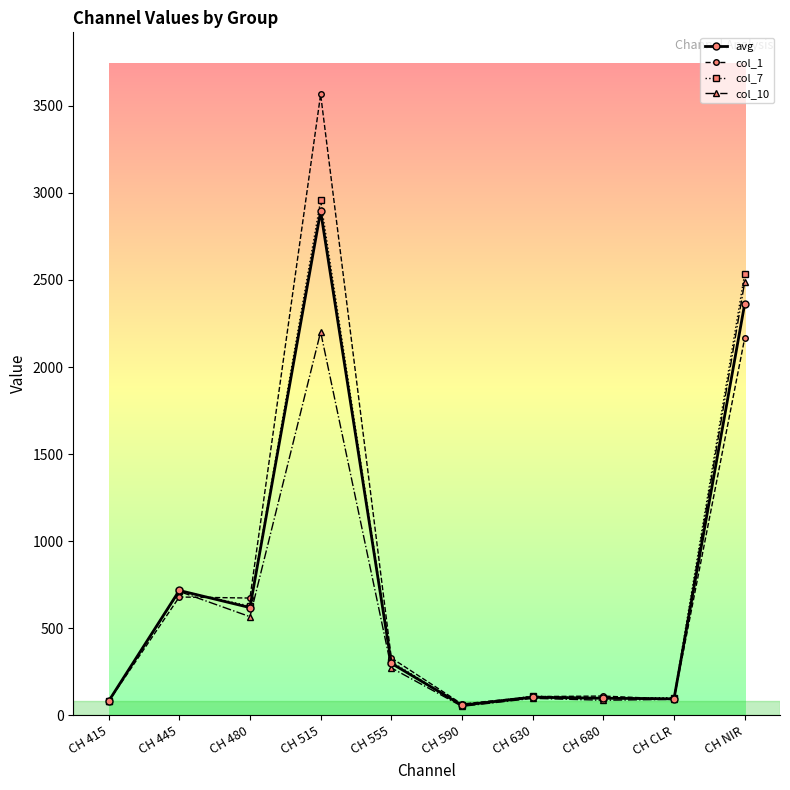

Does the chart display data point markers on the line(s)?

Yes